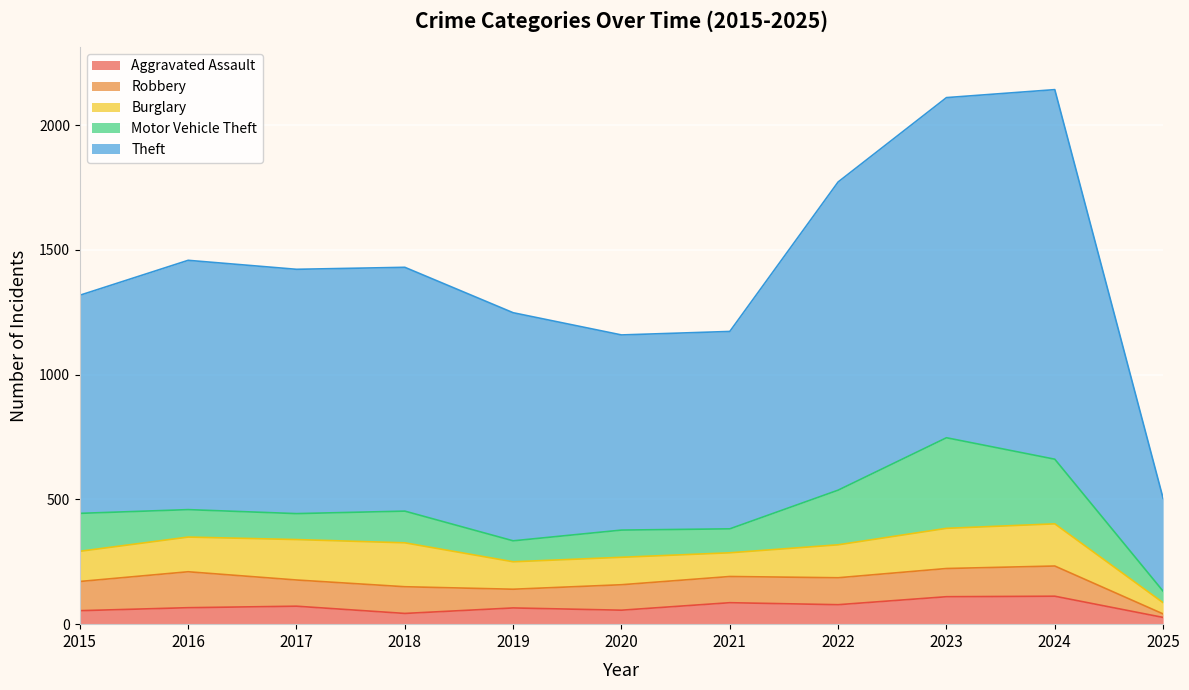

How many data points does each series have?

11